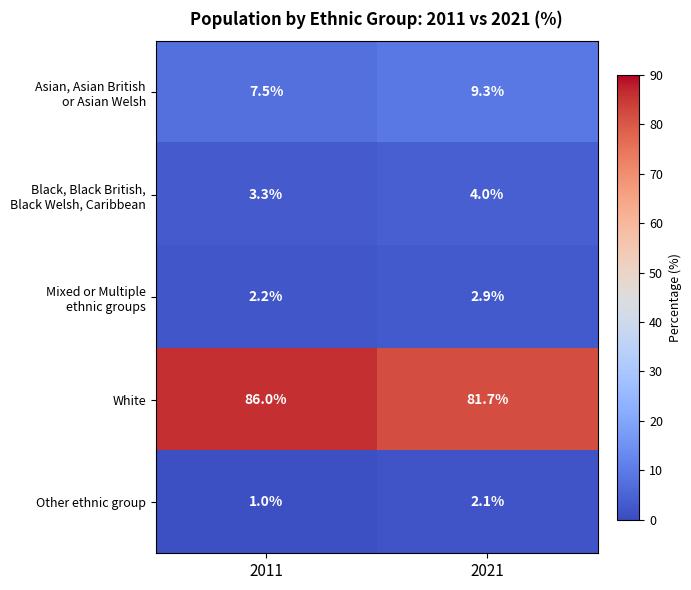

What is the minimum value shown in the chart?

1.0